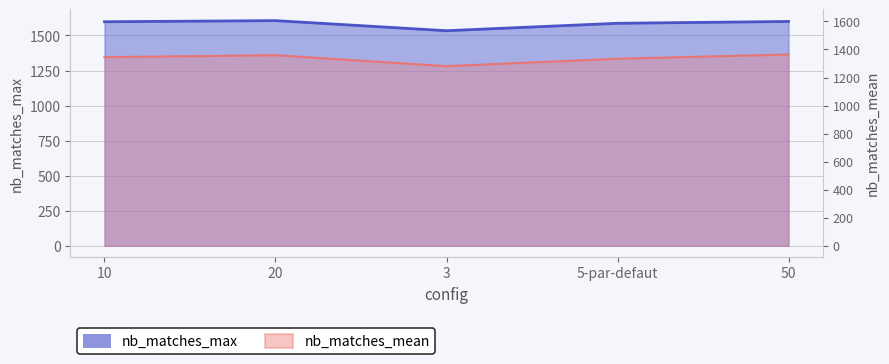

How many interior local valleys does the nb_matches_mean series have?

1